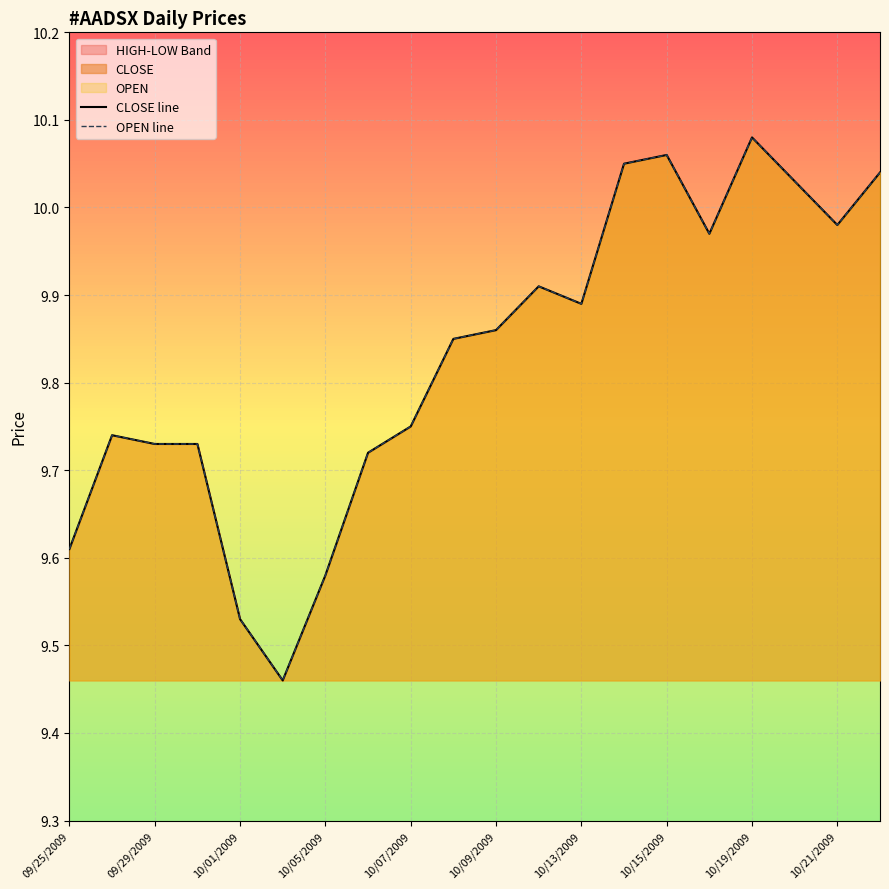

Read the CLOSE line value at 19.

10.0